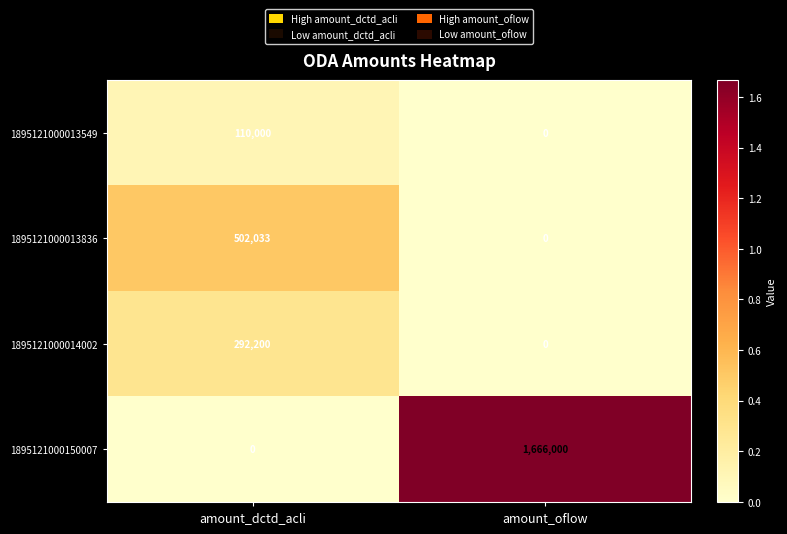

True or false: 1895121000150007 has a value of 871384 at amount_dctd_acli.

False